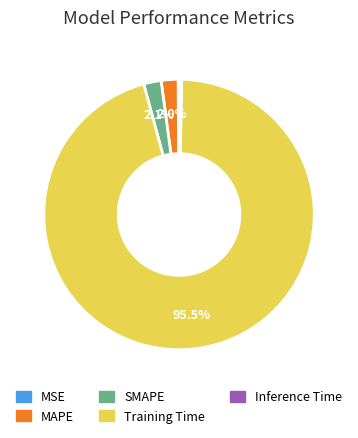

Do SMAPE and Training Time together represent more than half of the pie?

Yes